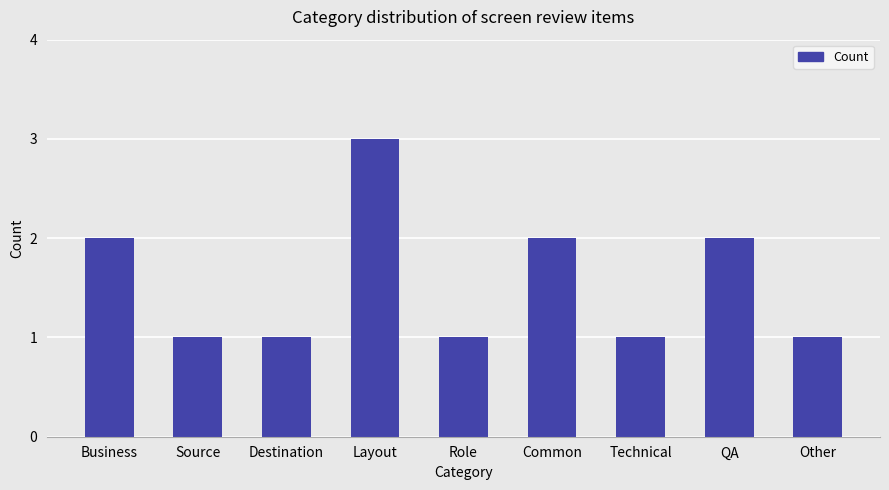

The value at Technical is 2. True or false?

False